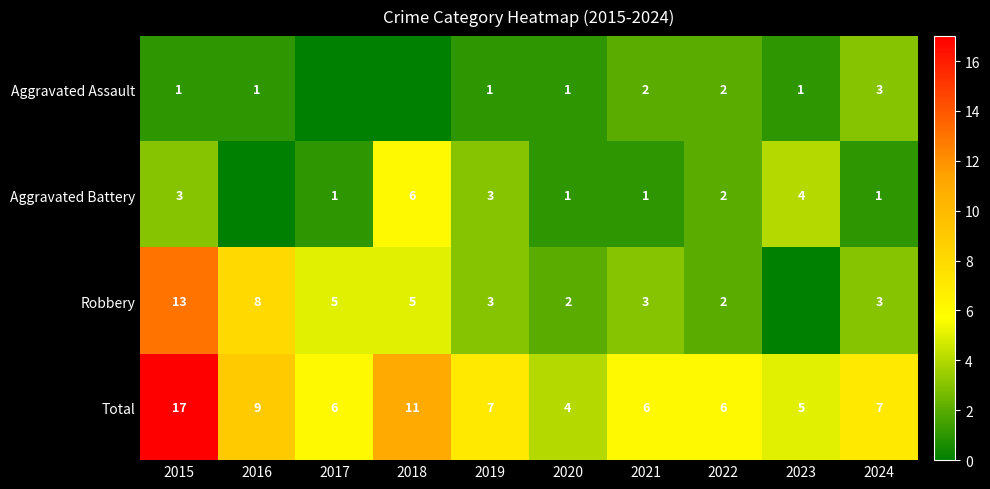

True or false: Total has a value of 9 at 2016.

True